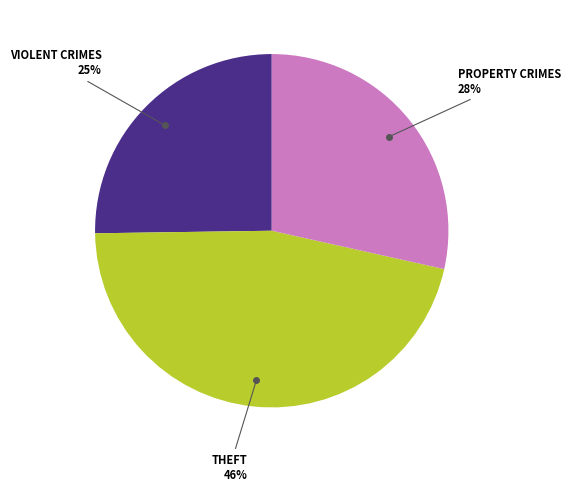

Is there any slice that represents more than half of the pie?

No